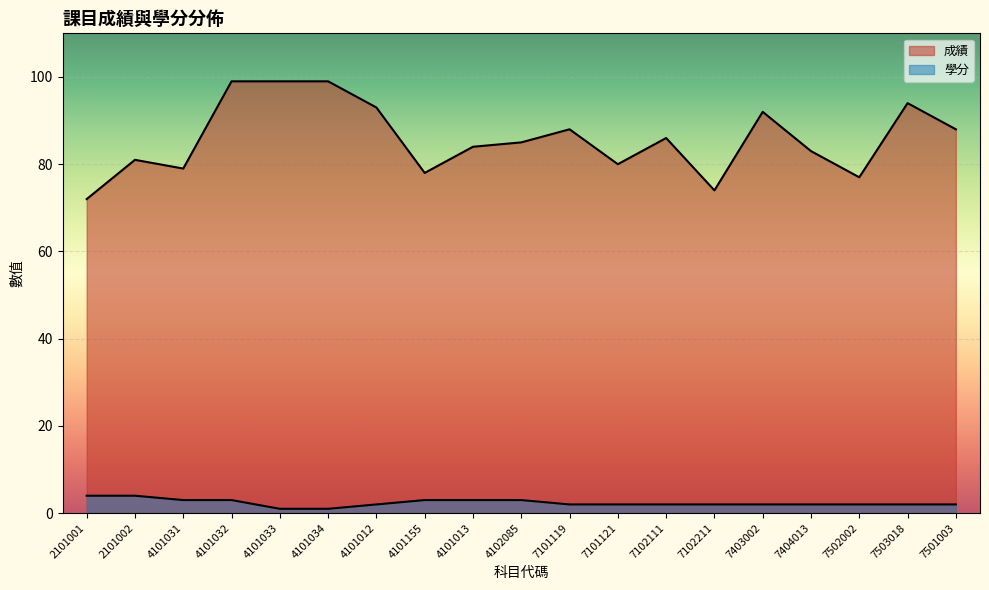

What is the lowest value of the 成績 series?

72